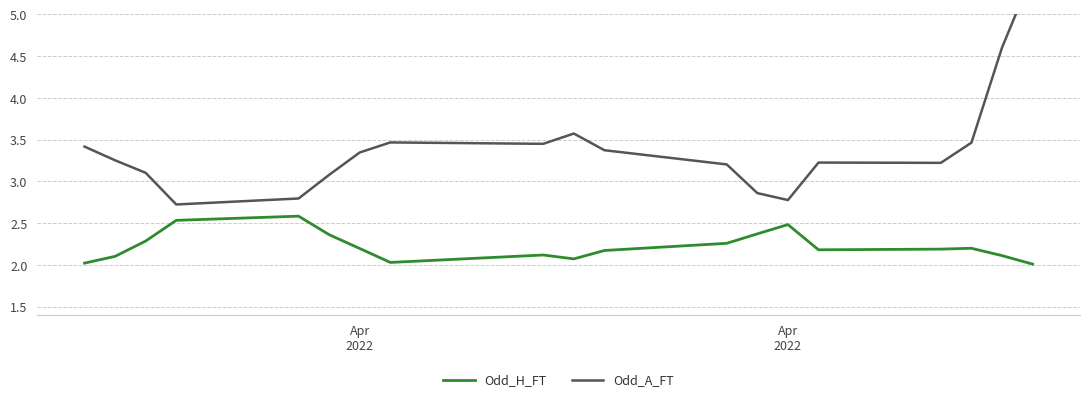

True or false: Odd_H_FT and Odd_A_FT cross at least once.

False